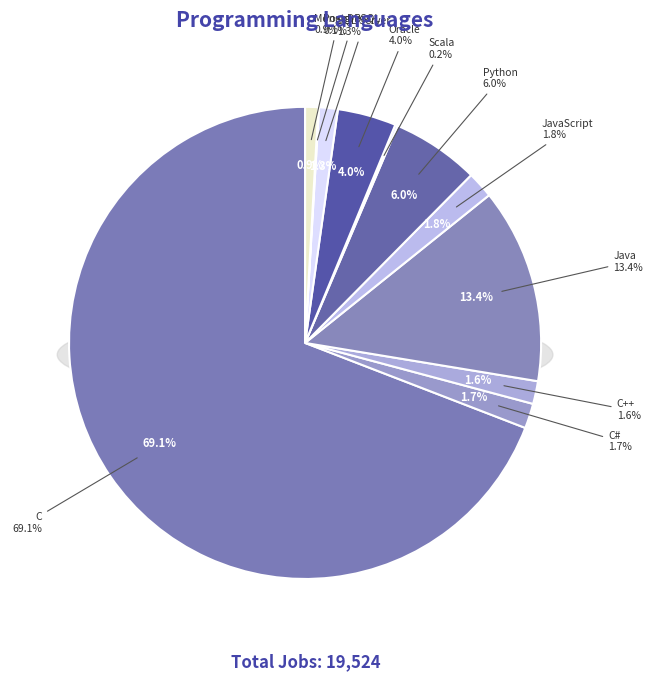

To the nearest percent, what is the average slice percentage?

9%